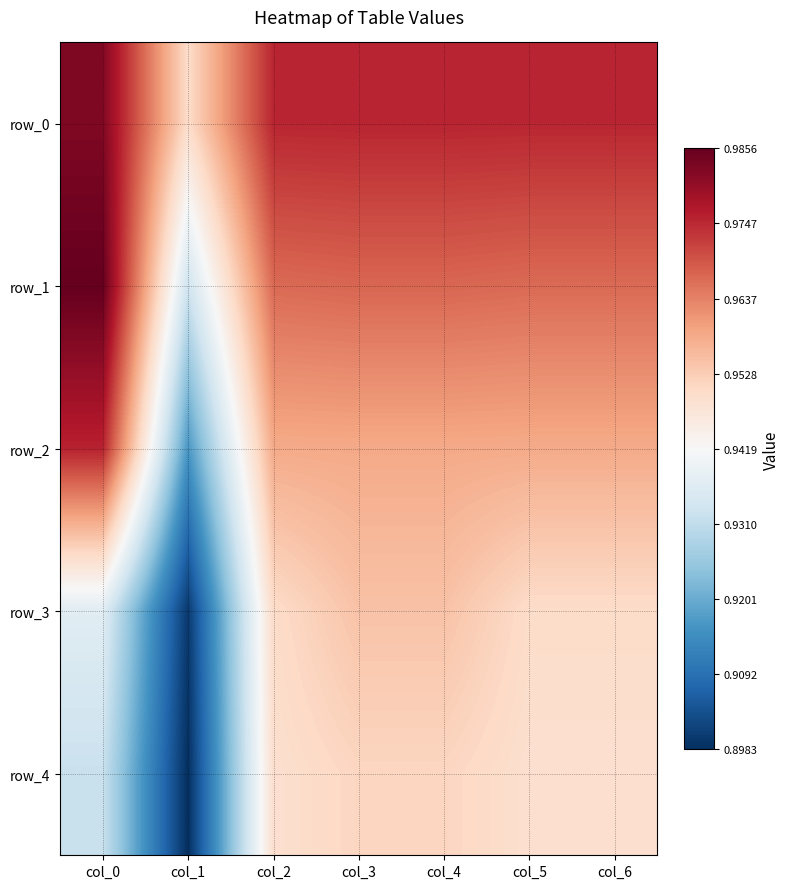

What is the greatest value displayed?

1.0